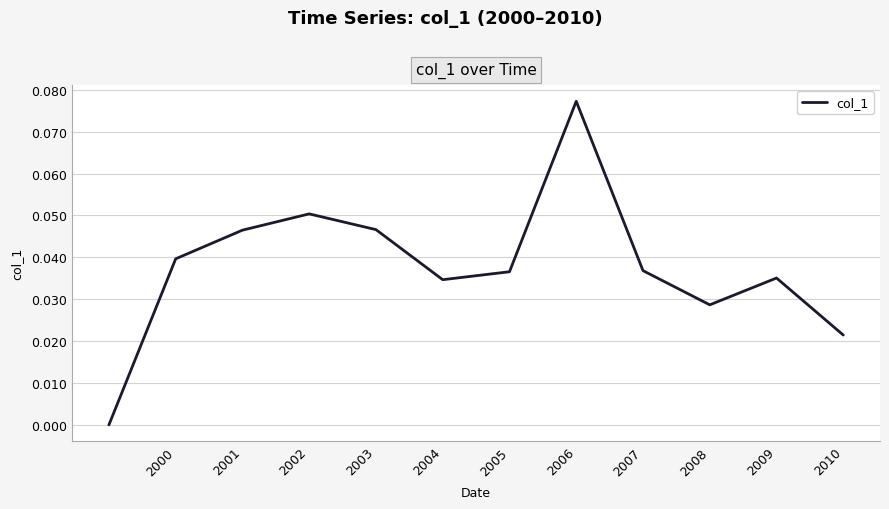

At which category does the chart reach its peak across all series?

2006